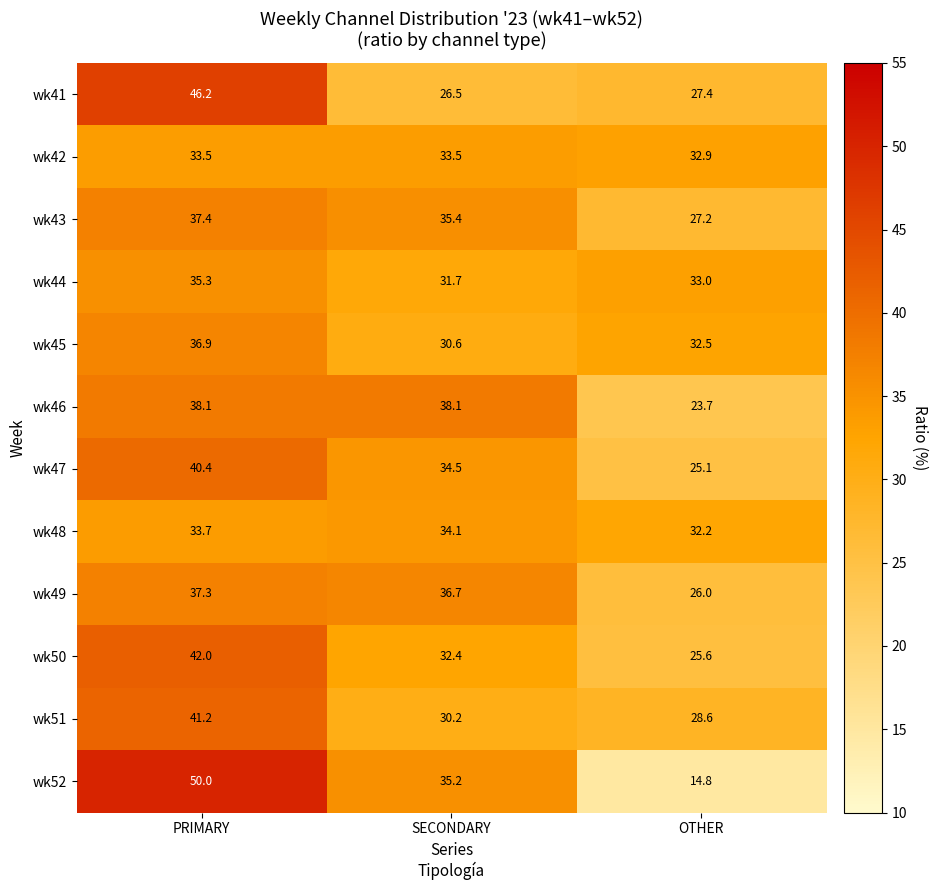

What is the spread (max minus min) of values at SECONDARY?

11.6